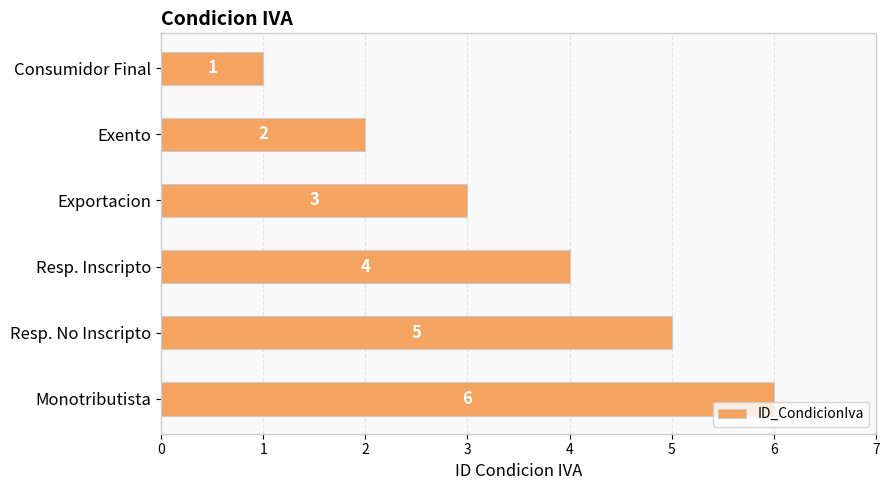

What is the value of the 5th bar from the top?

5